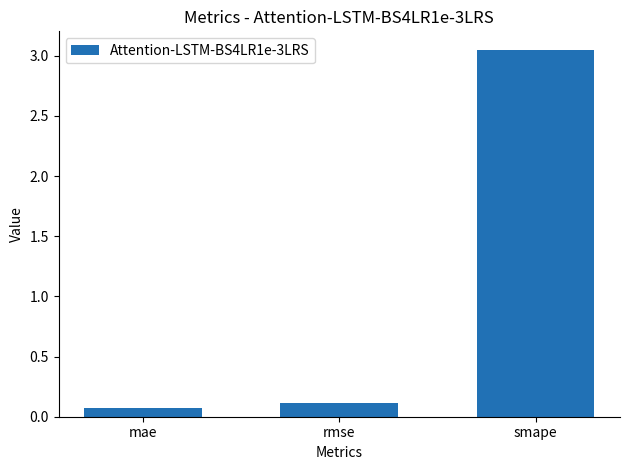

The chart shows a value of 0.1 at mae. True or false?

True